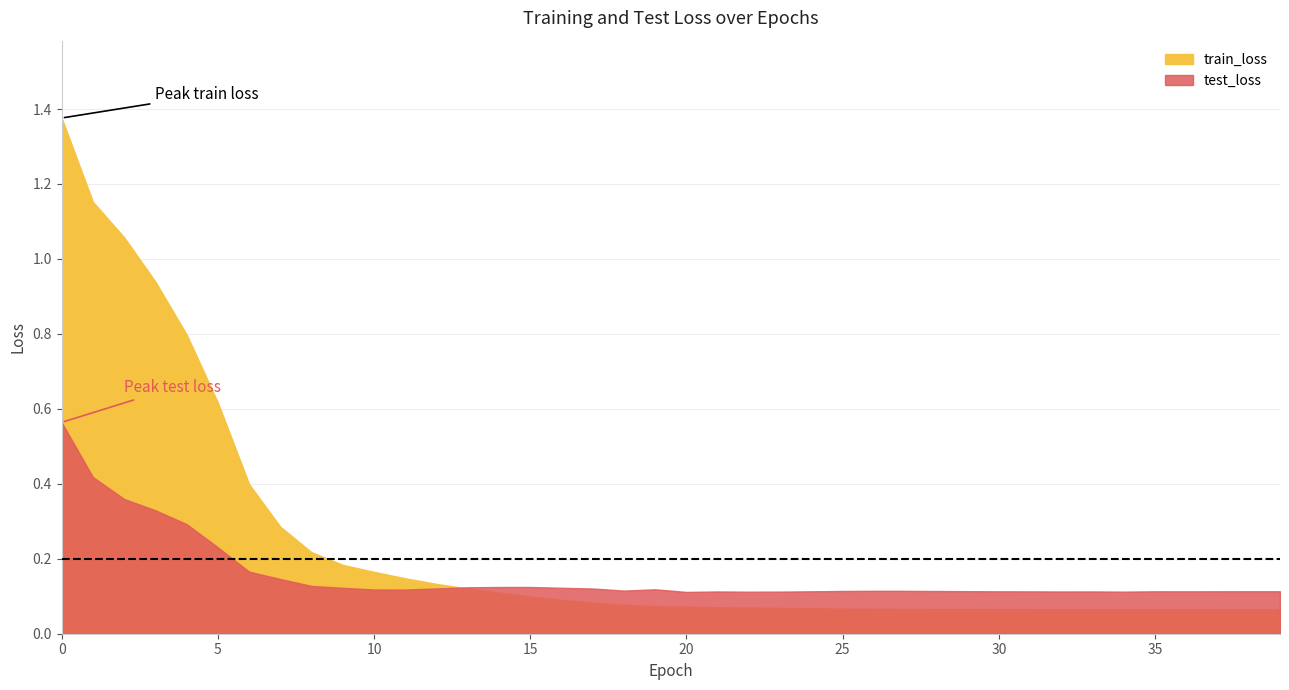

The test_loss series shows 0.4 at 1. True or false?

True